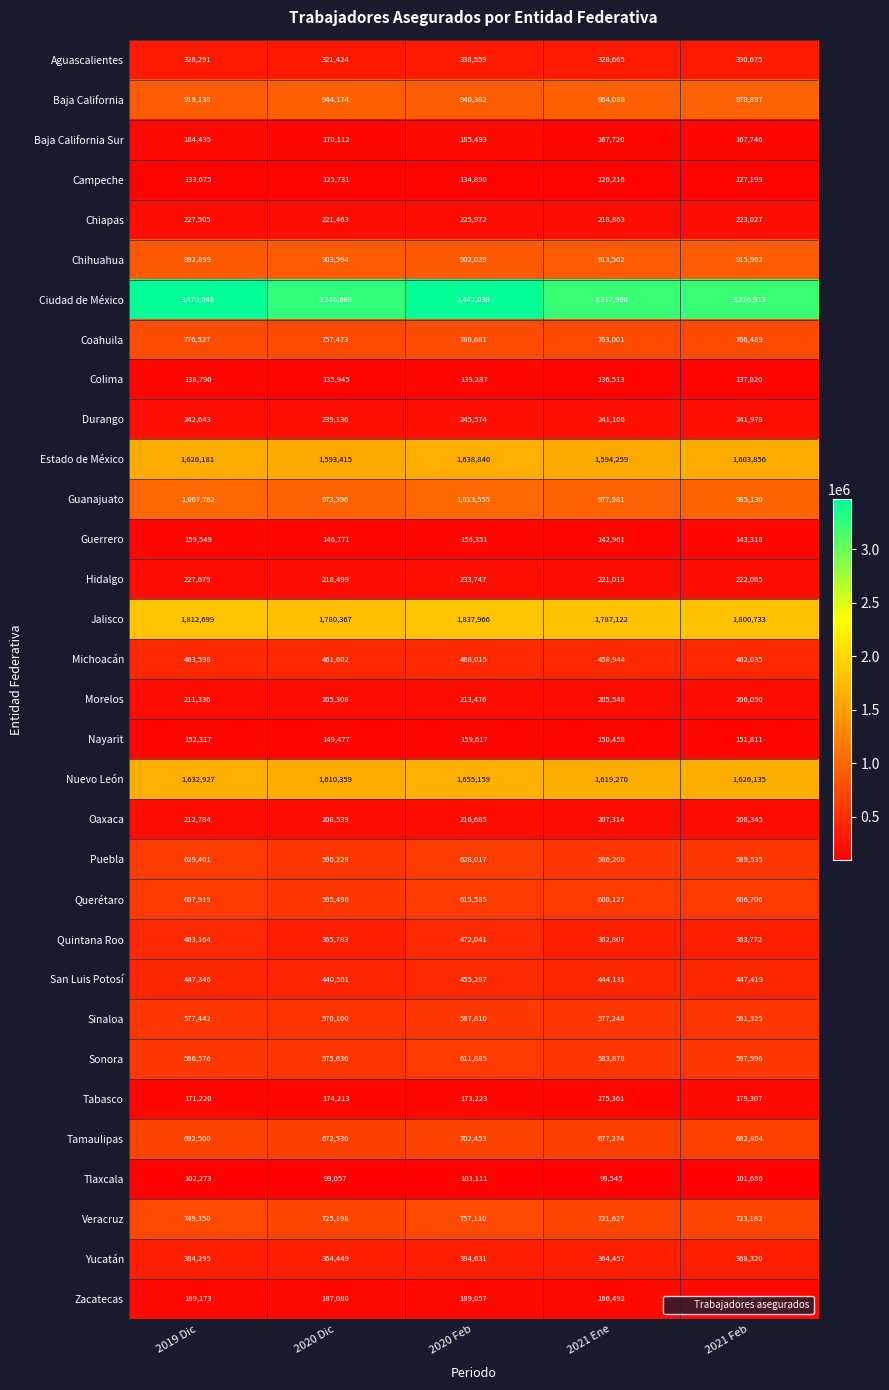

At which category is the sum across all series the highest?

2020 Feb